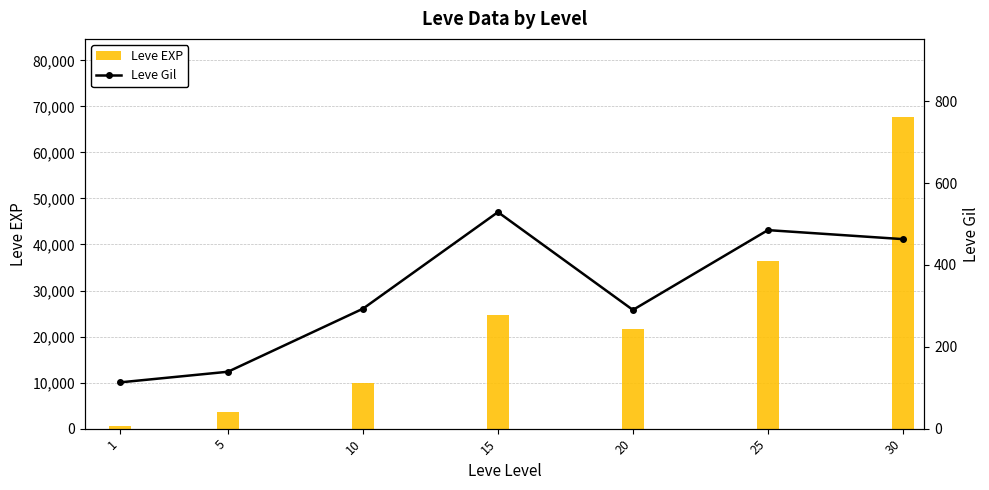

What is the total value across all series at 10?

10283